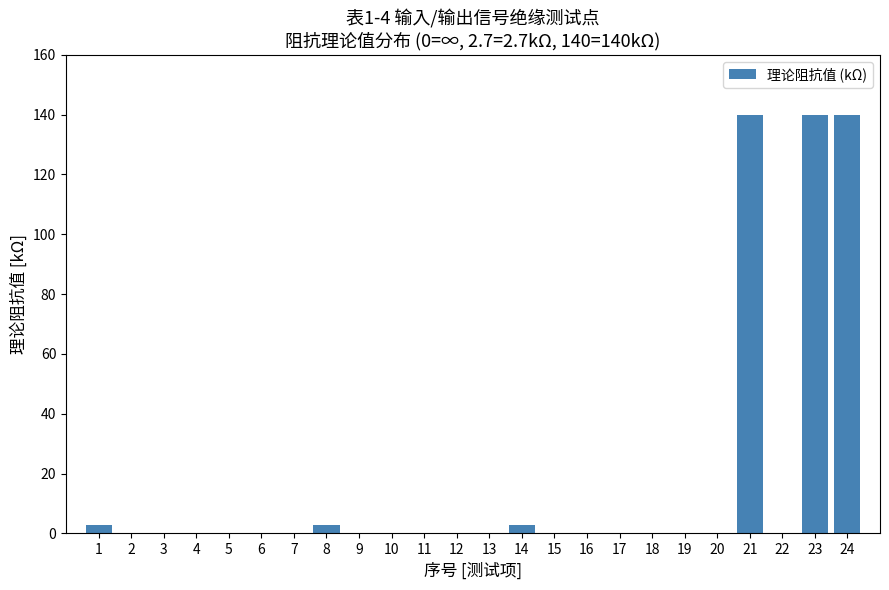

Reading left to right, extract all data points from this chart.

1=2.7	2=0.0	3=0.0	4=0.0	5=0.0	6=0.0	7=0.0	8=2.7	9=0.0	10=0.0	11=0.0	12=0.0	13=0.0	14=2.7	15=0.0	16=0.0	17=0.0	18=0.0	19=0.0	20=0.0	21=140.0	22=0.0	23=140.0	24=140.0